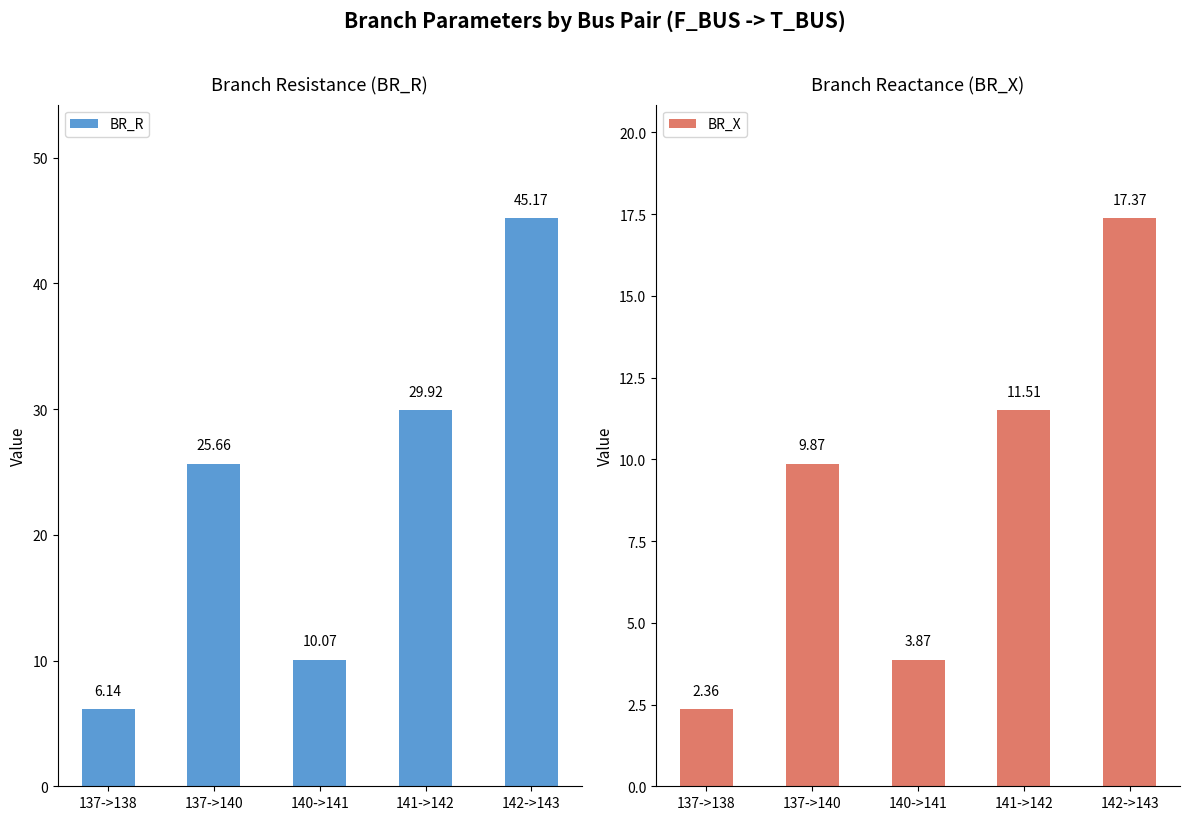

What is the difference between the BR_X values at 137->138 and 140->141?

1.5